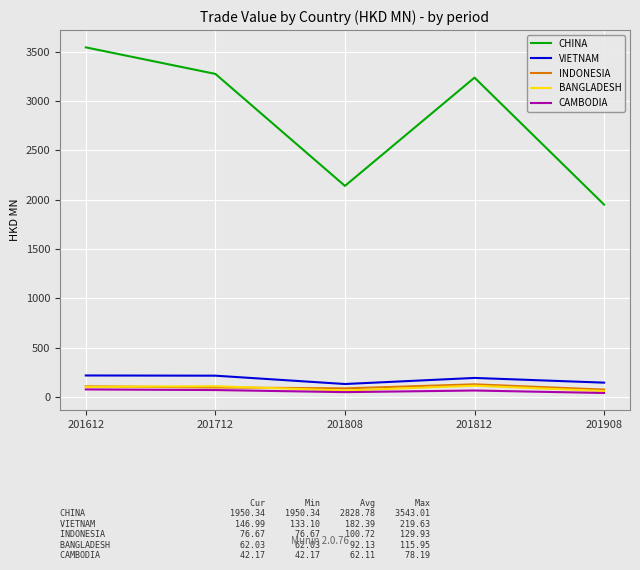

The CHINA series shows 1950.3 at 201908. True or false?

True